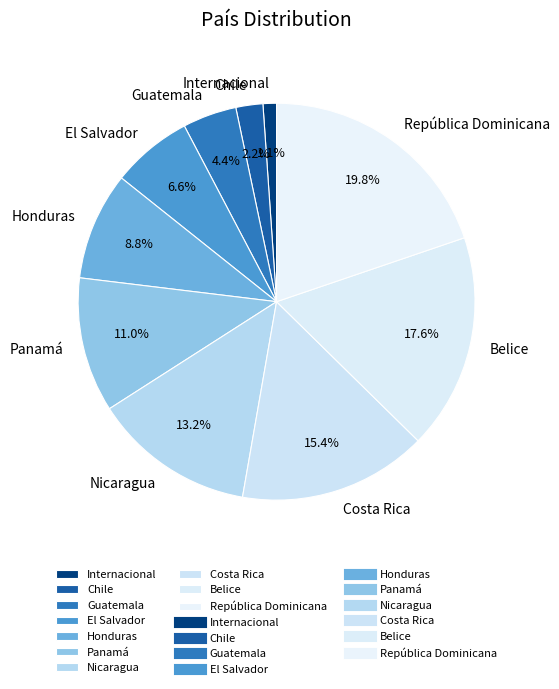

Between Chile and El Salvador, which is larger?

El Salvador